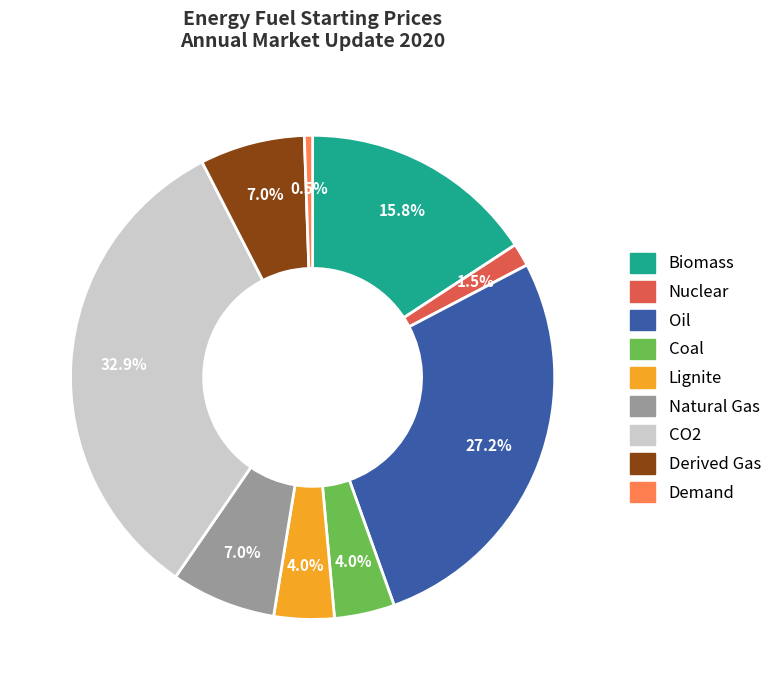

Is it true that Derived Gas is 7% of the pie?

True